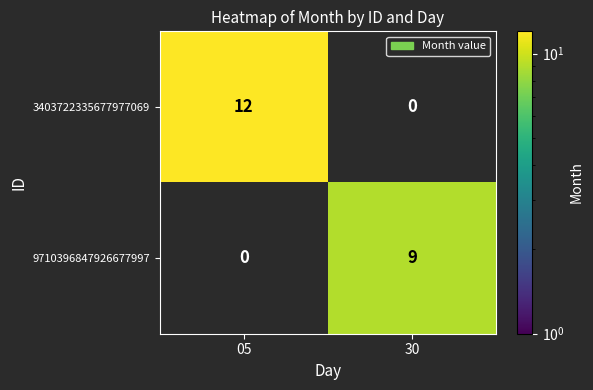

What is the total value across all series at 30?

9